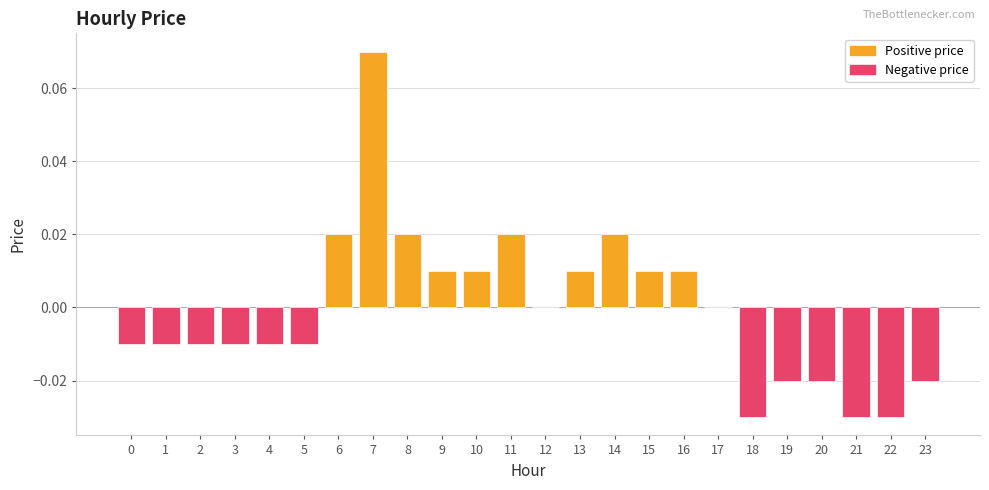

Which has a higher value, 12 or 10?

10